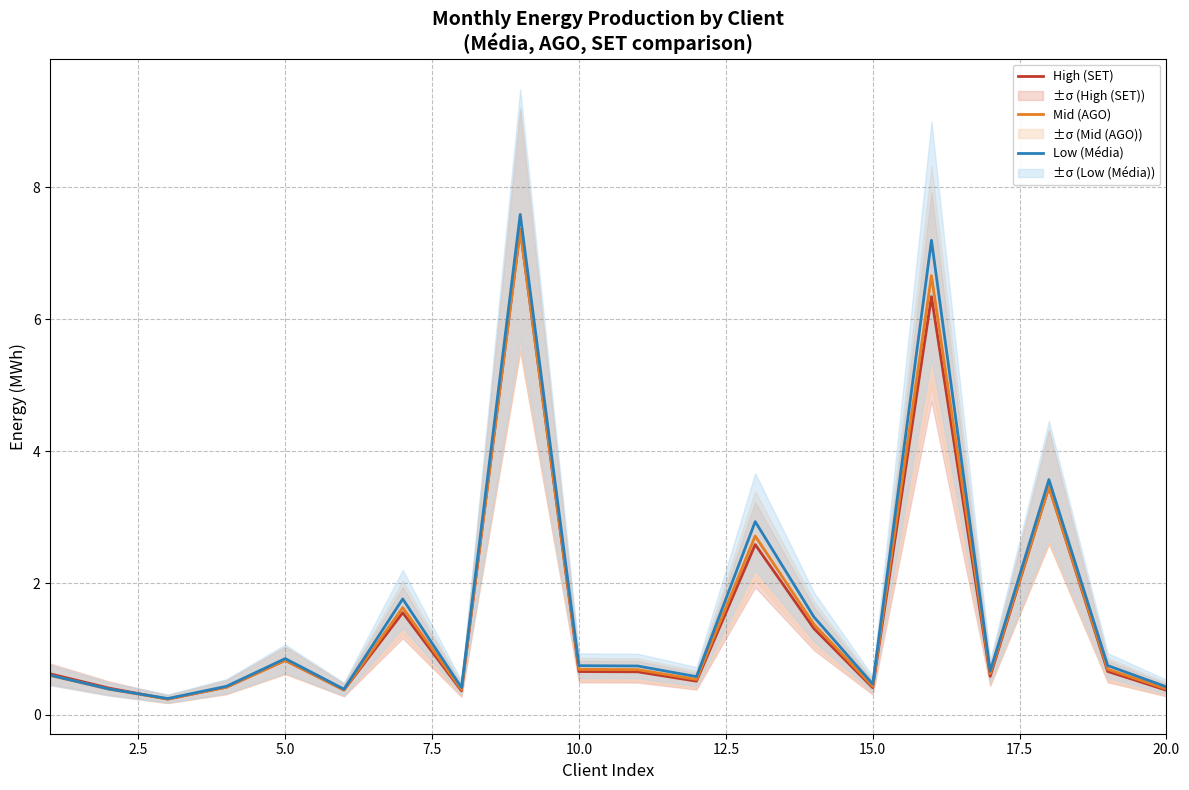

True or false: Low (Média) has a value of 0.4 at 20.0.

True